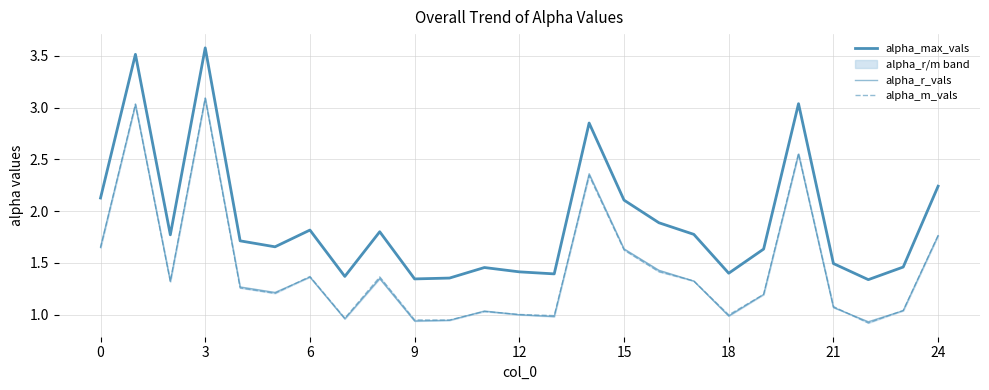

Is this an area chart (filled region under the line)?

No